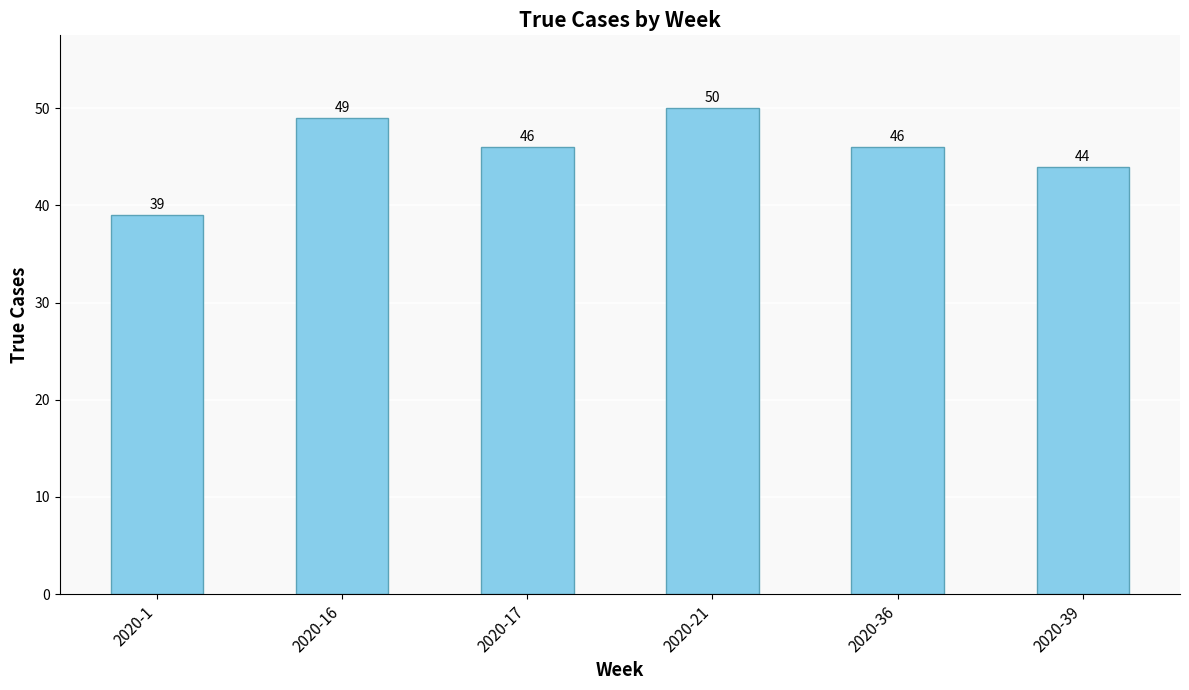

Between 2020-16 and 2020-21, which is larger?

2020-21